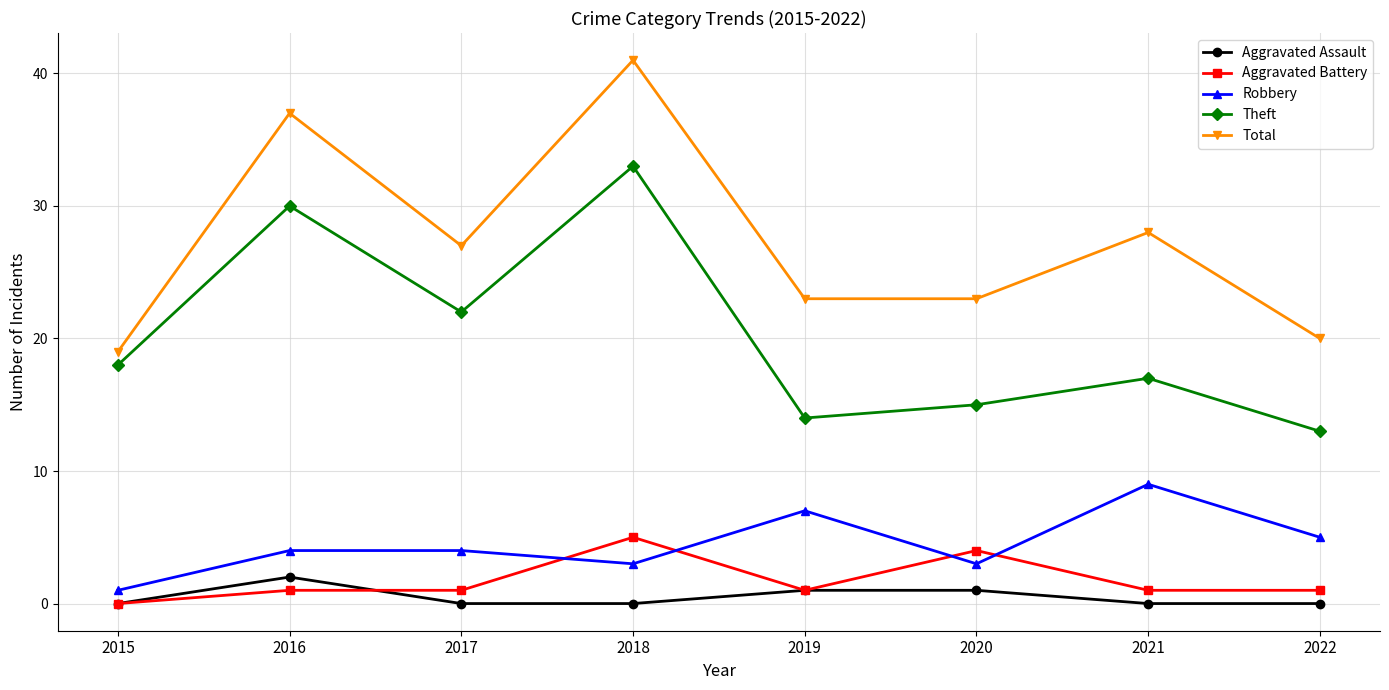

How many data points does each series have?

8